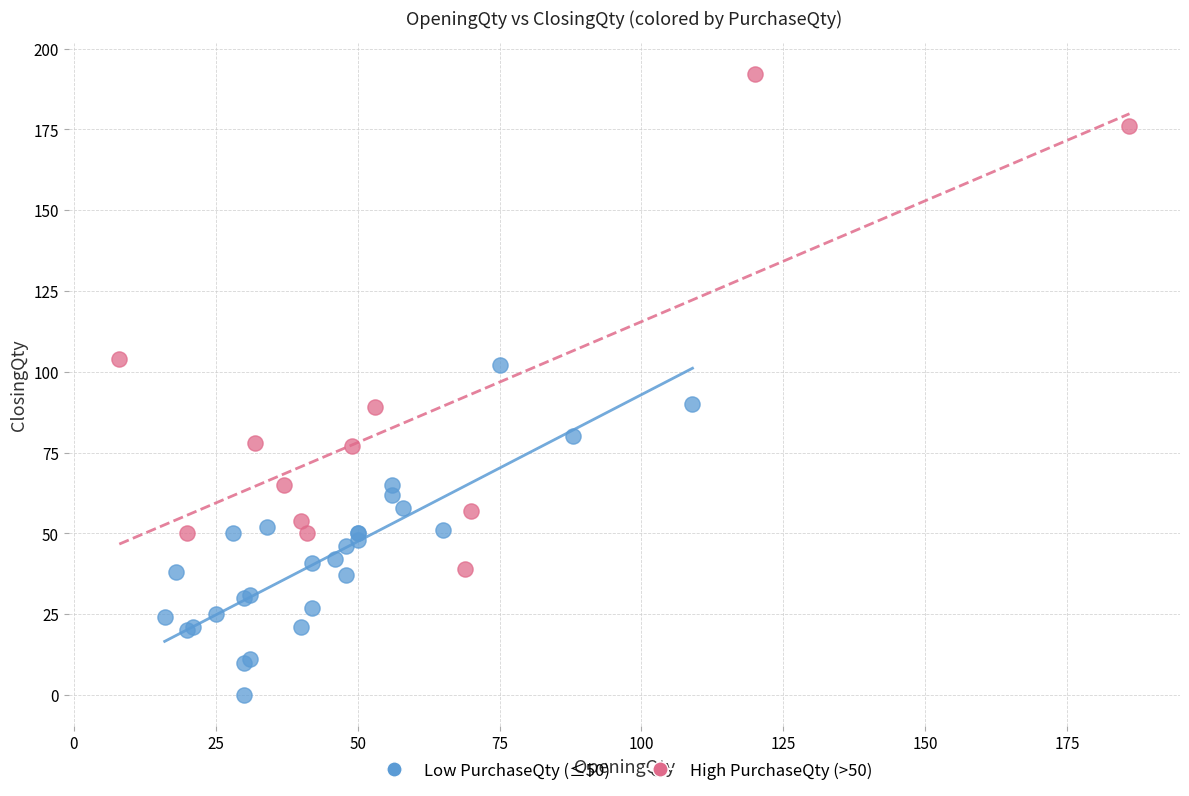

Which series contains the lowest Y value?

Low PurchaseQty (≤50)